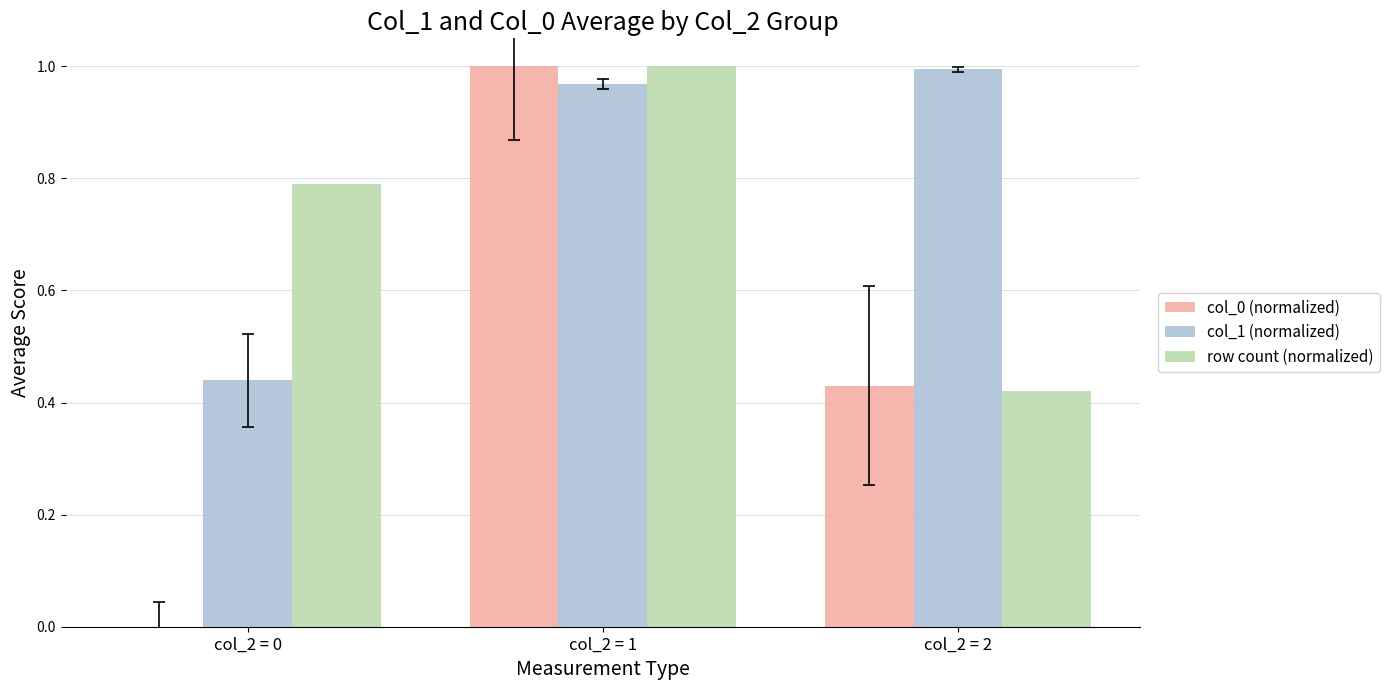

What is the sum of all row count (normalized) values?

2.2